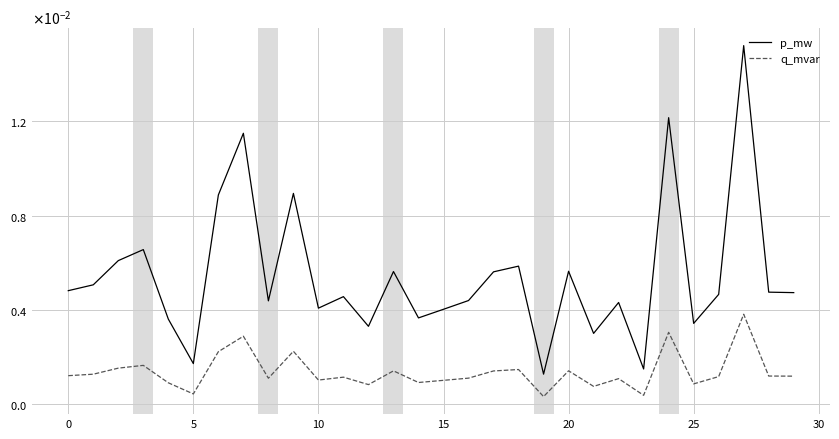

What are all the series names shown in the legend?

p_mw, q_mvar